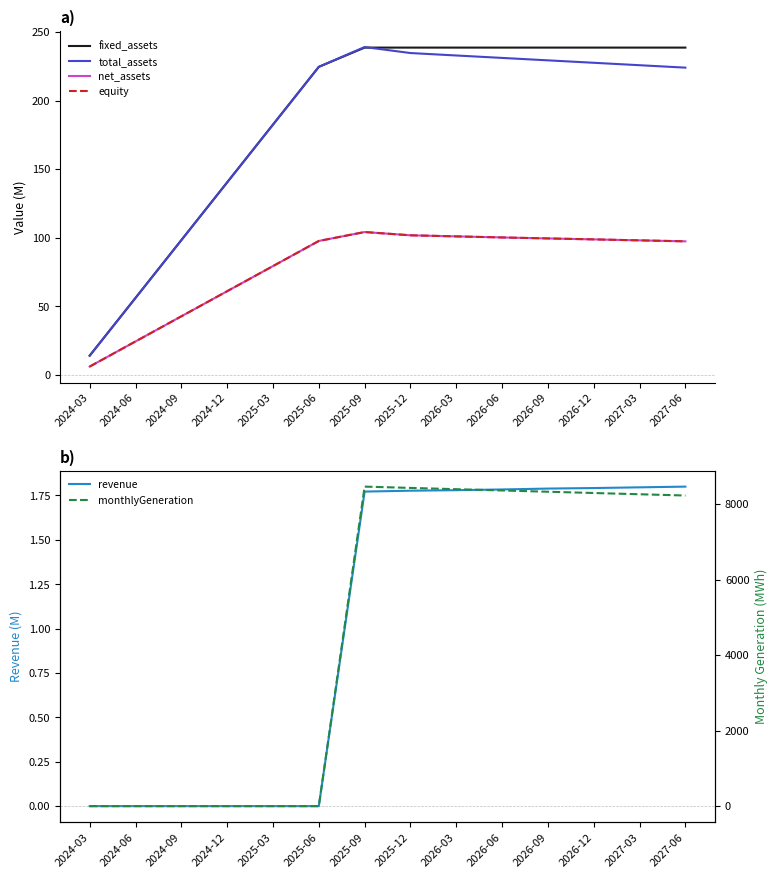

Reading left to right, what are all the values shown in this chart?

fixed_assets: 14.0	56.1	98.2	140.4	182.5	224.6	238.6	238.6	238.6	238.6	238.6	238.6	238.6	238.6
total_assets: 14.0	56.1	98.2	140.4	182.5	224.6	239.0	234.6	232.9	231.1	229.3	227.5	225.8	224.0
net_assets: 6.1	24.4	42.7	61.0	79.3	97.7	104.2	101.8	101.0	100.2	99.5	98.8	98.1	97.4
equity: 6.1	24.4	42.7	61.0	79.3	97.7	104.2	101.8	101.0	100.2	99.5	98.8	98.1	97.4
revenue: 0.0	0.0	0.0	0.0	0.0	0.0	1.8	1.8	1.8	1.8	1.8	1.8	1.8	1.8
monthlyGeneration: 0.0	0.0	0.0	0.0	0.0	0.0	8460.9	8426.8	8392.9	8359.2	8325.5	8292.0	8258.7	8225.4